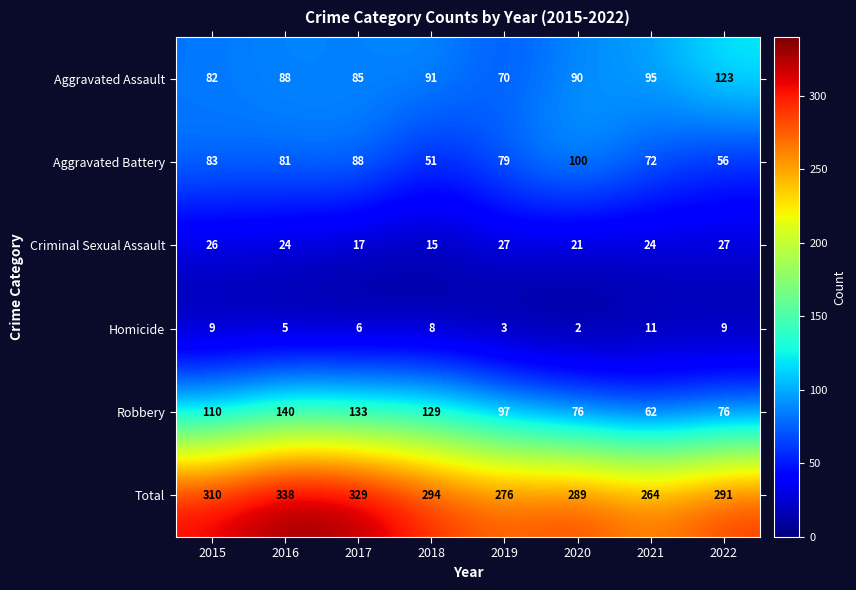

At which category is the sum across all series the highest?

2016